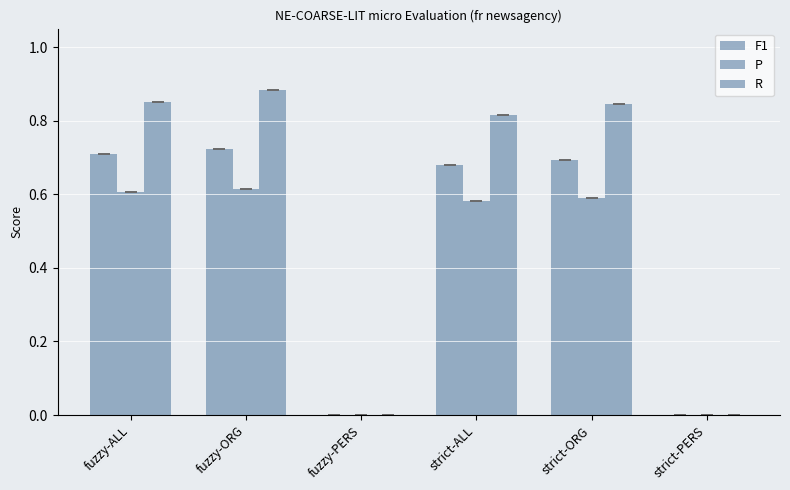

Count the R values in the range 0 to 1.

6